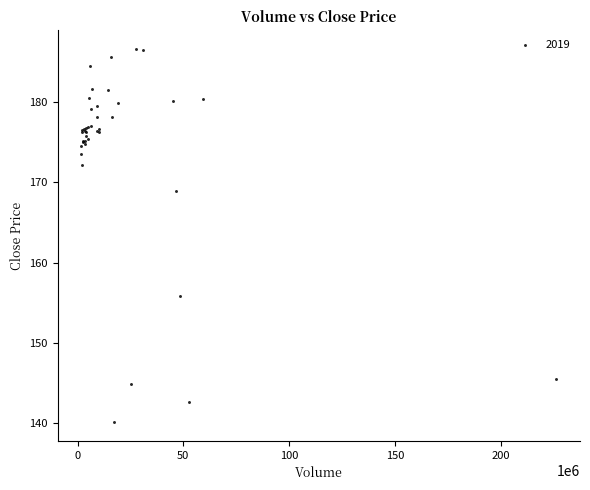

What Y value in the scatter plot is closest to 163?

168.9